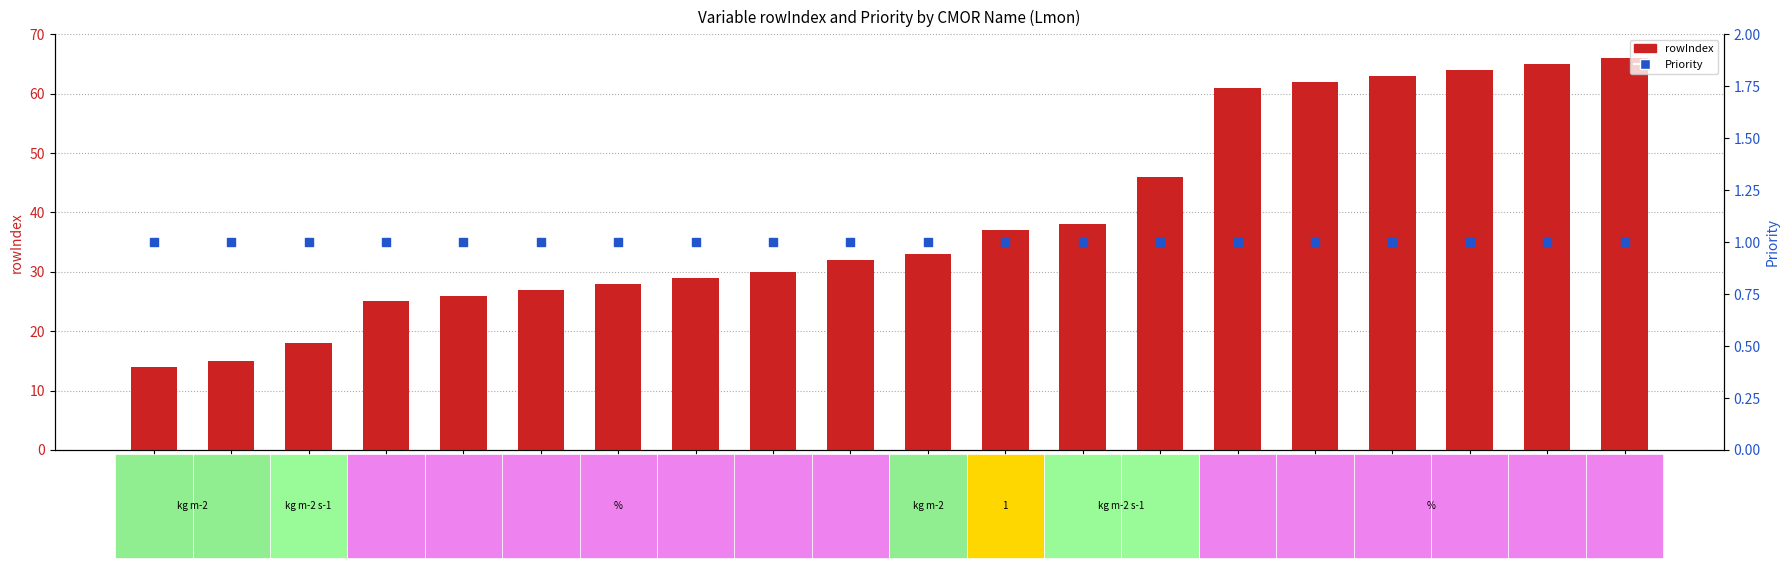

Which series reaches the maximum Y coordinate?

rowIndex